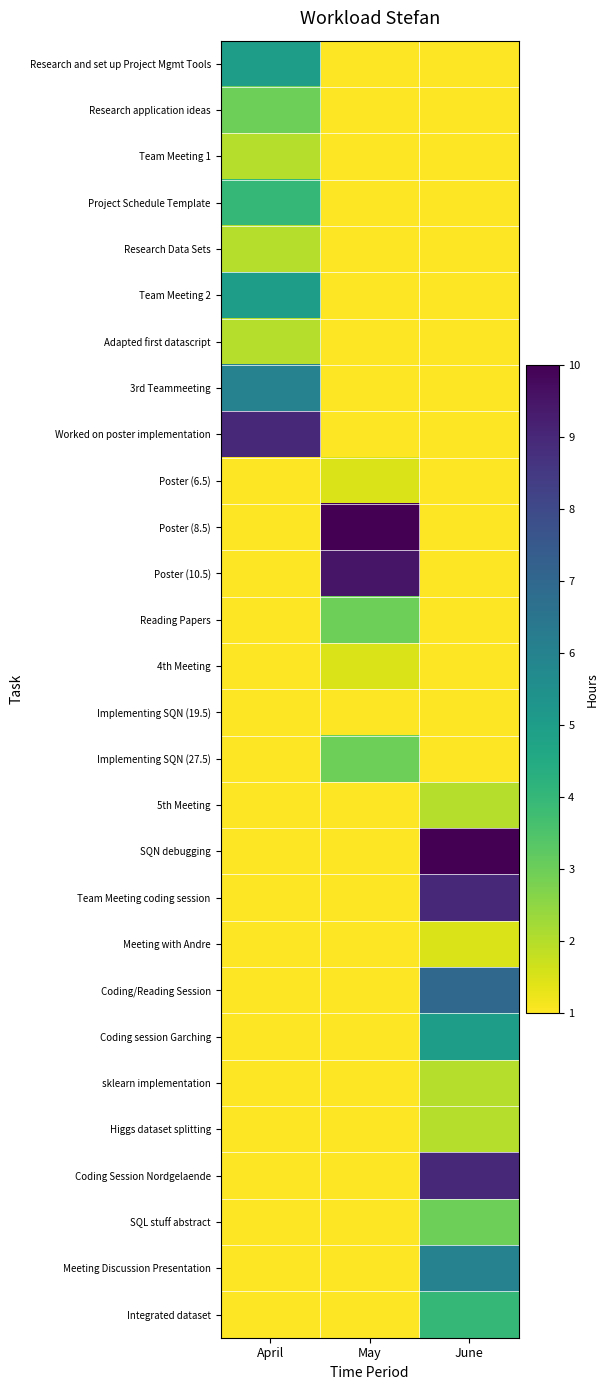

Rank the series at June from lowest to highest value.

Research and set up Project Mgmt Tools, Research application ideas, Team Meeting 1, Project Schedule Template, Research Data Sets, Team Meeting 2, Adapted first datascript, 3rd Teammeeting, Worked on poster implementation, Poster (6.5), Poster (8.5), Poster (10.5), Reading Papers, 4th Meeting, Implementing SQN (19.5), Implementing SQN (27.5), Meeting with Andre, 5th Meeting, sklearn implementation, Higgs dataset splitting, SQL stuff abstract, Integrated dataset, Coding session Garching, Meeting Discussion Presentation, Coding/Reading Session, Team Meeting coding session, Coding Session Nordgelaende, SQN debugging